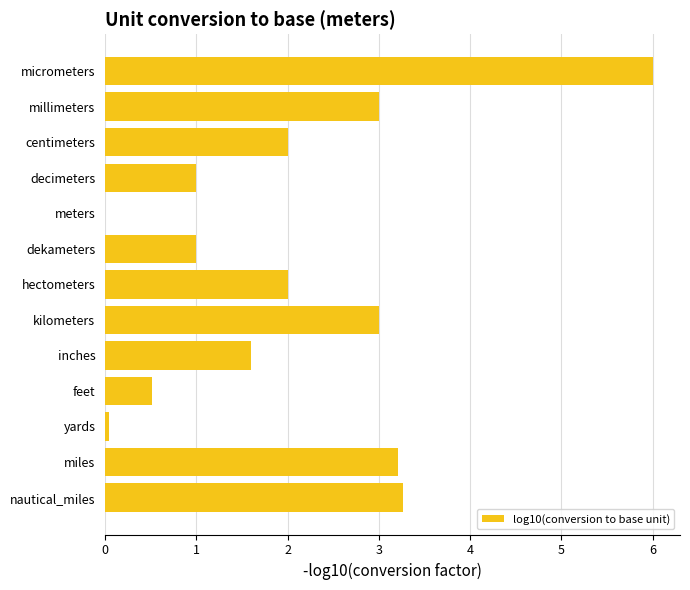

Are the bars horizontal?

Yes